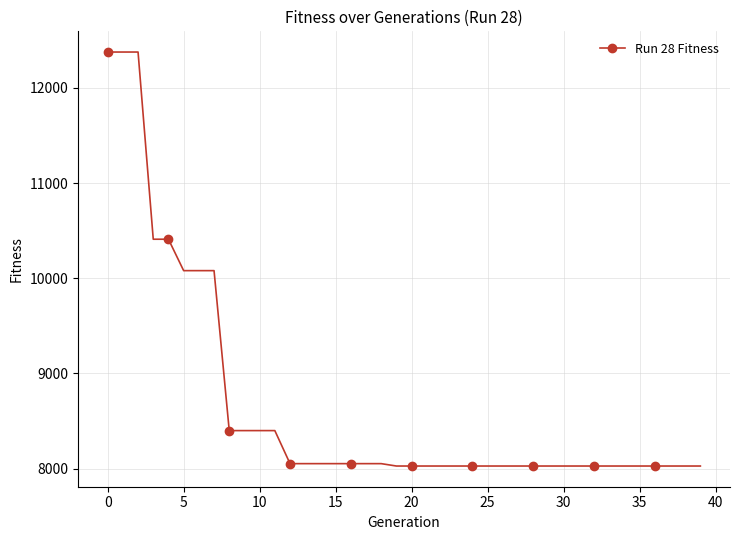

How many series are shown in this chart?

1